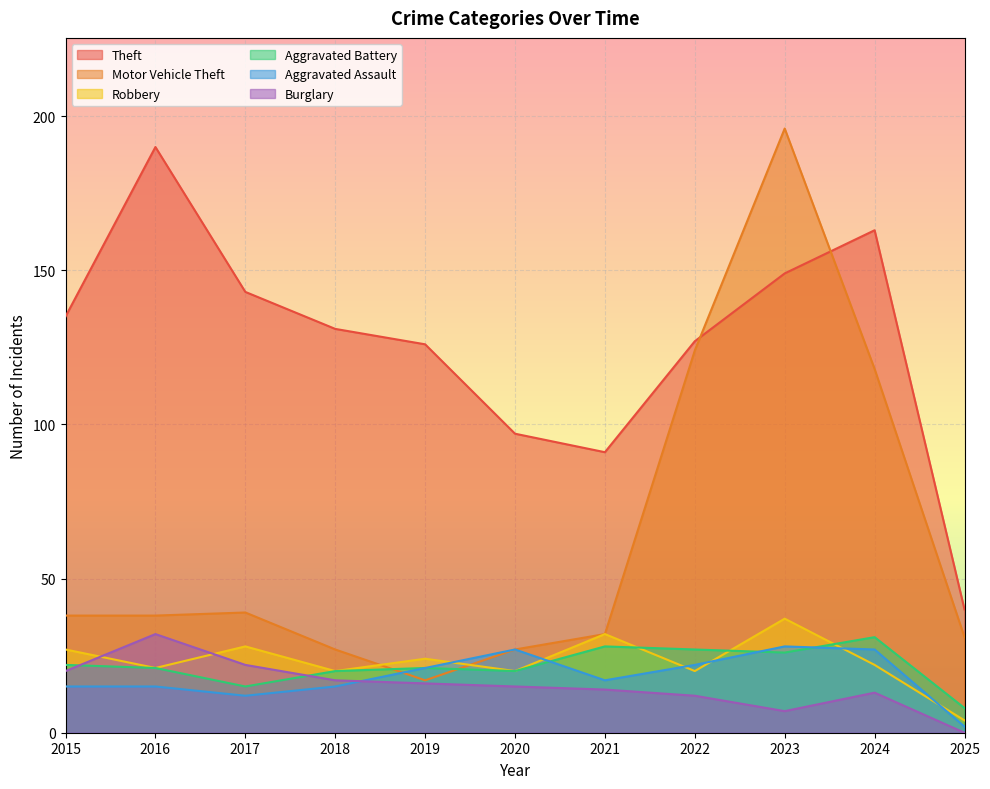

At which category is the sum across all series the highest?

2023